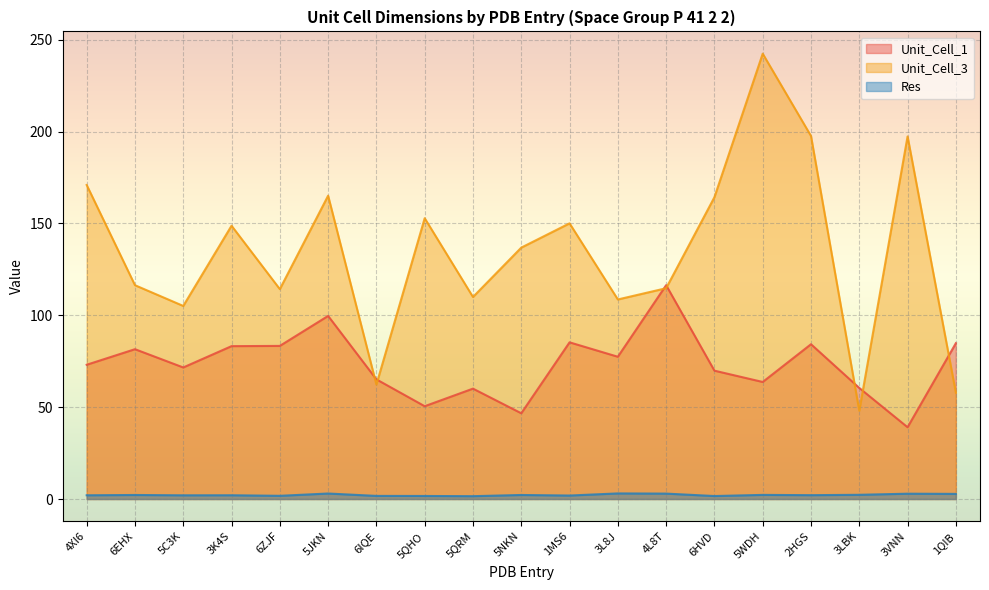

True or false: Res and Unit_Cell_3 cross at least once.

False